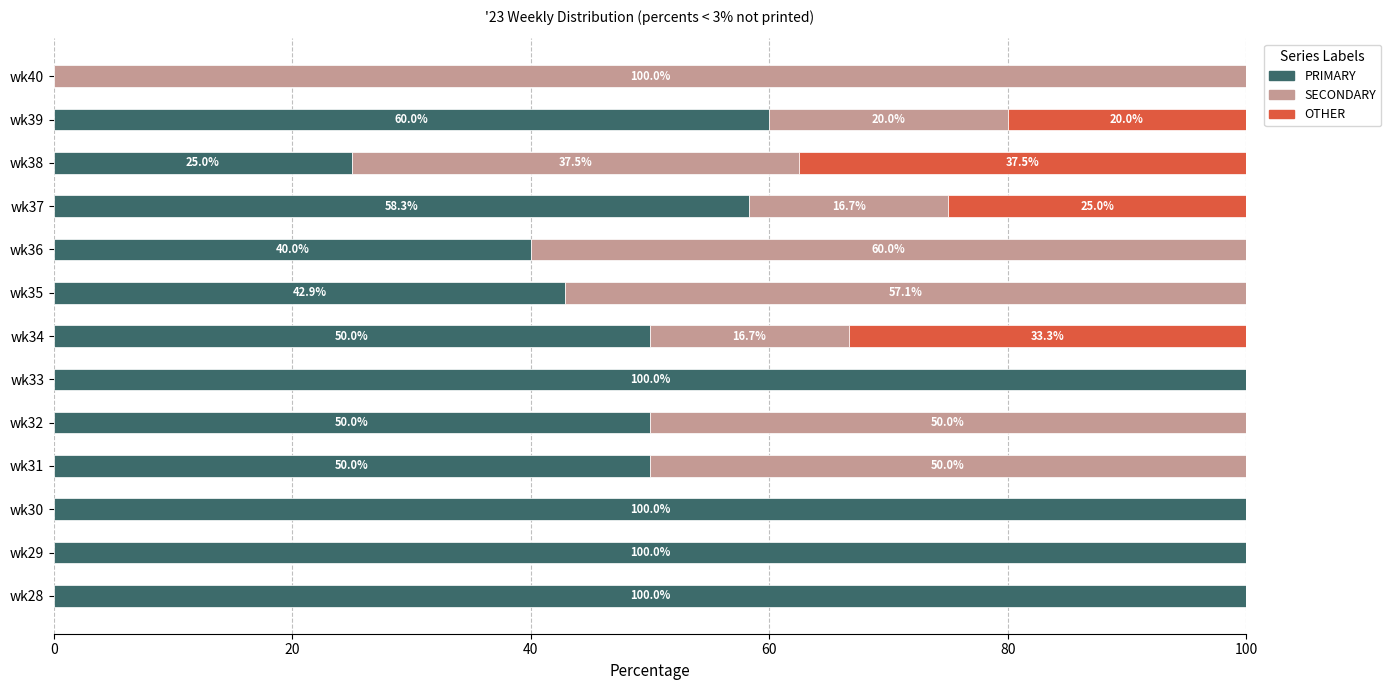

What is the sum of the PRIMARY values at wk29 and wk30?

200.0